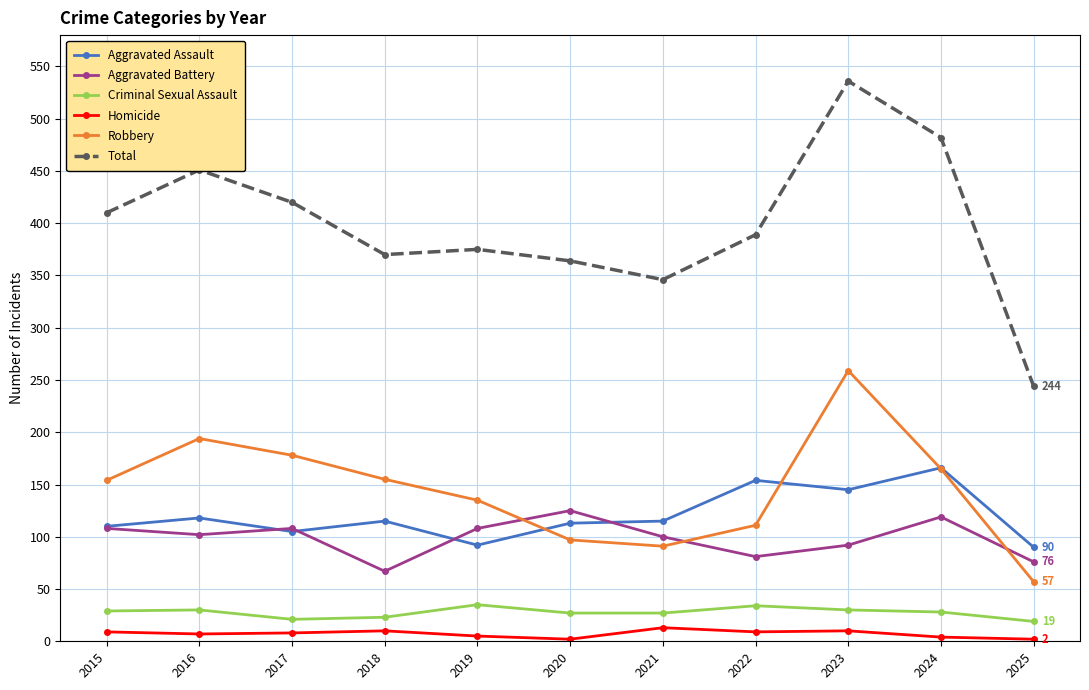

The value of Total at 2024 is 712. True or false?

False